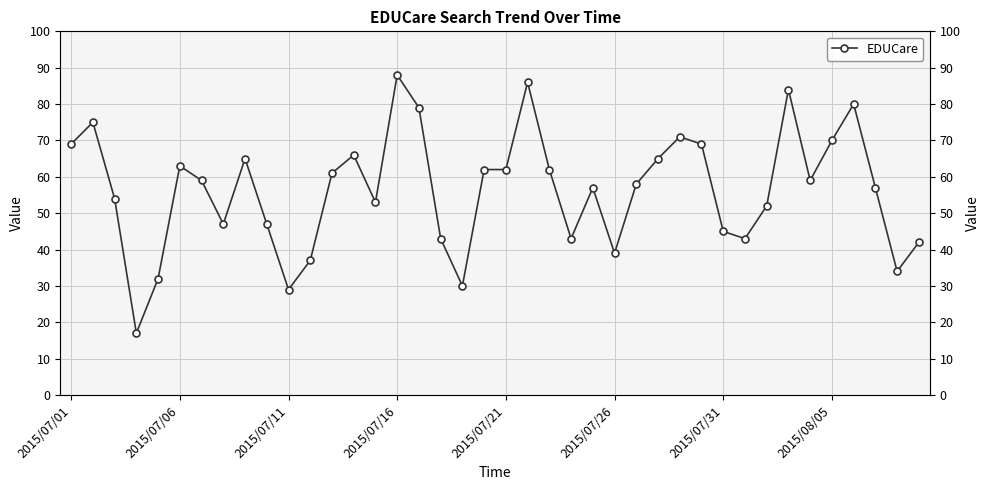

Count the number of categories in the chart.

40